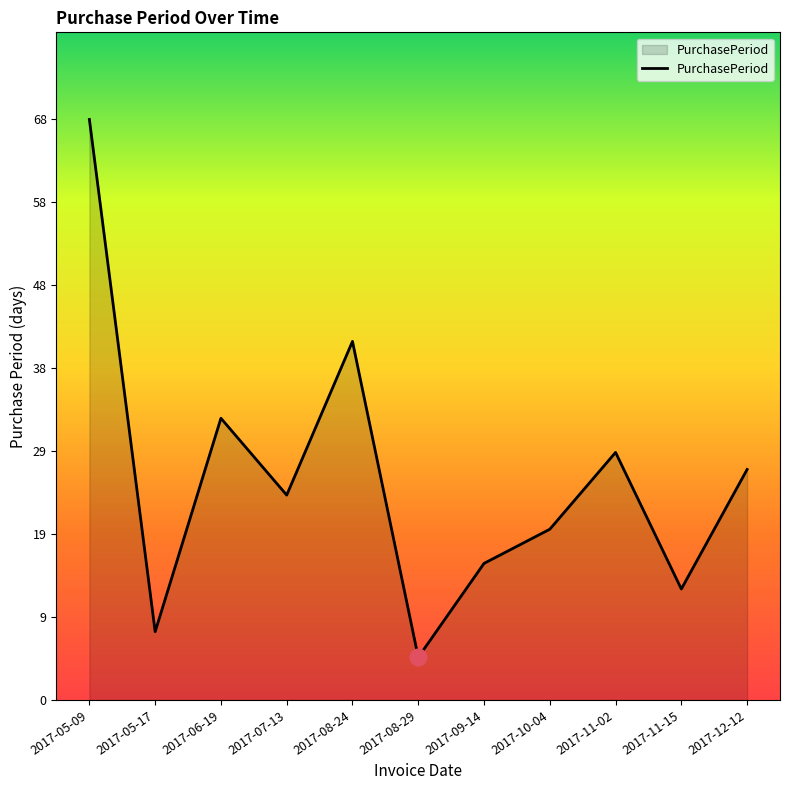

What is the change in value from 2017-05-17 to 2017-11-02?

+21